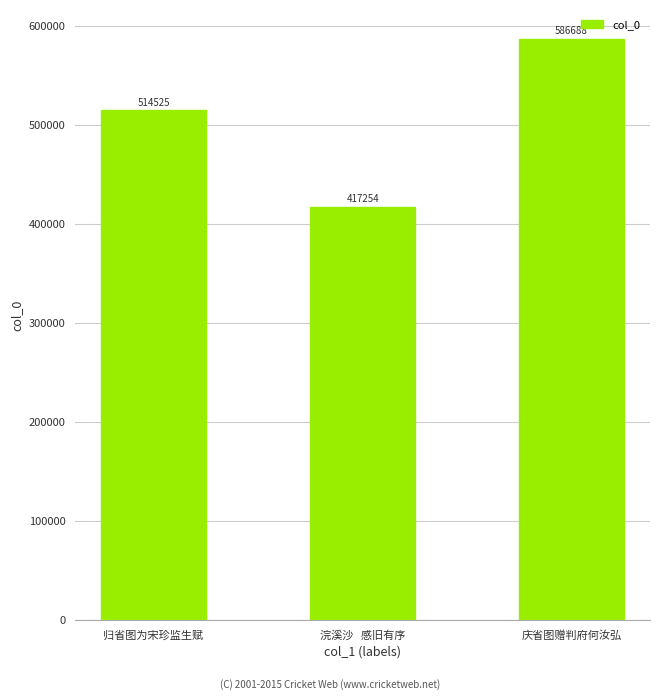

Rank the categories by value from lowest to highest.

浣溪沙   感旧有序, 归省图为宋珍监生赋, 庆省图赠判府何汝弘